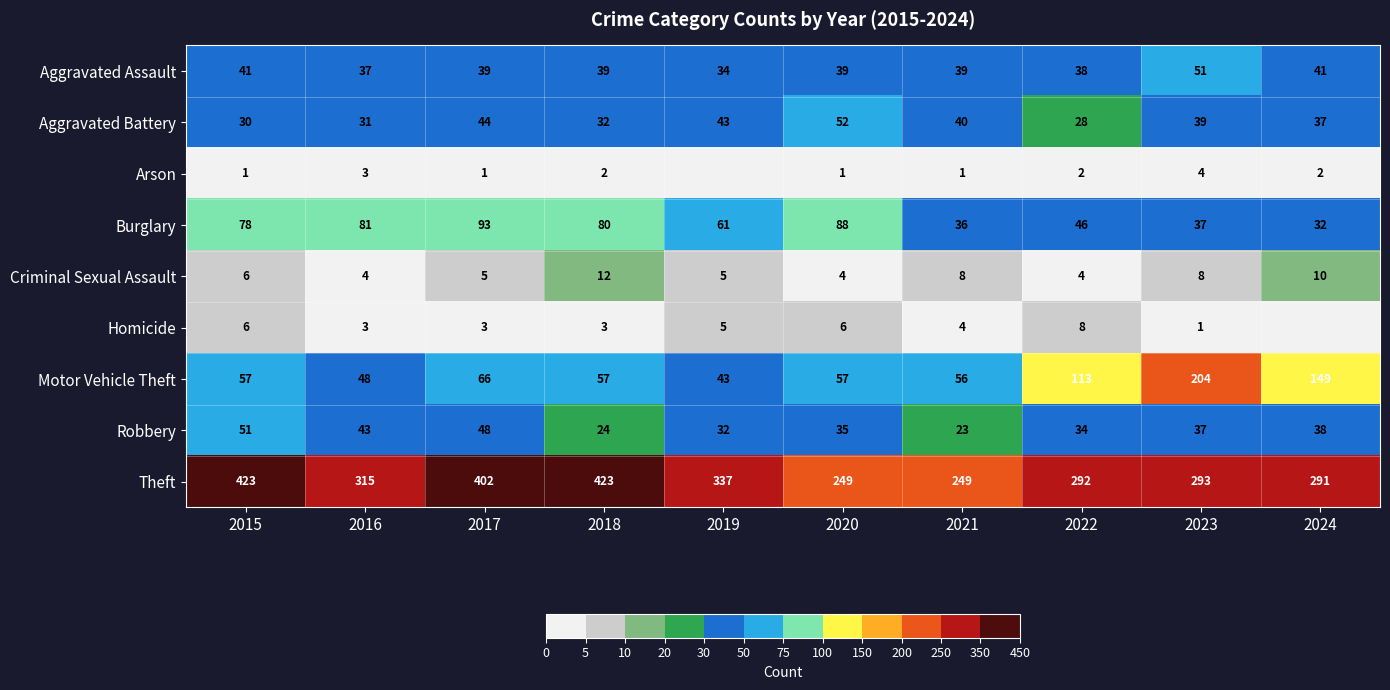

What is the total value across all series at 2020?

531